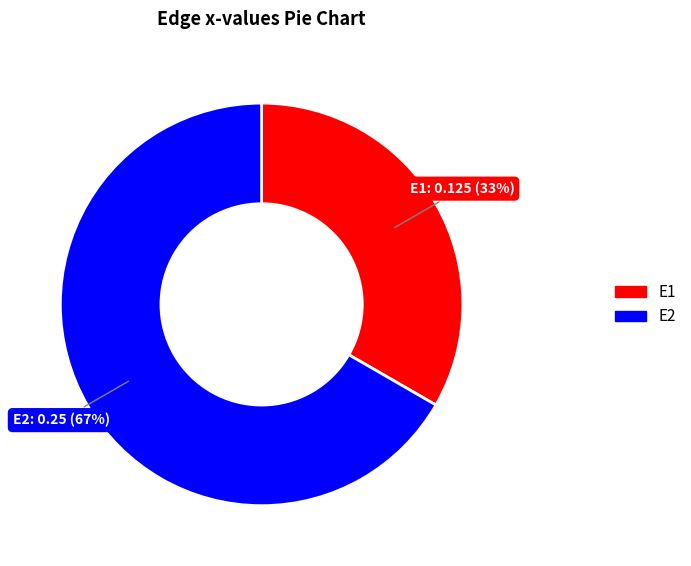

Is there any slice that represents more than half of the pie?

Yes